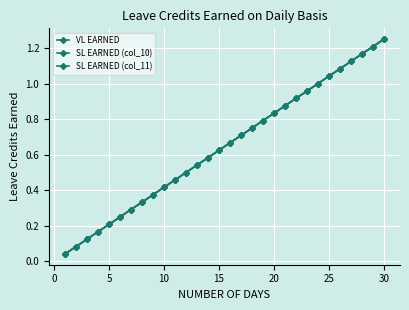

What is the difference between the maximum and minimum values in the VL EARNED series?

1.2